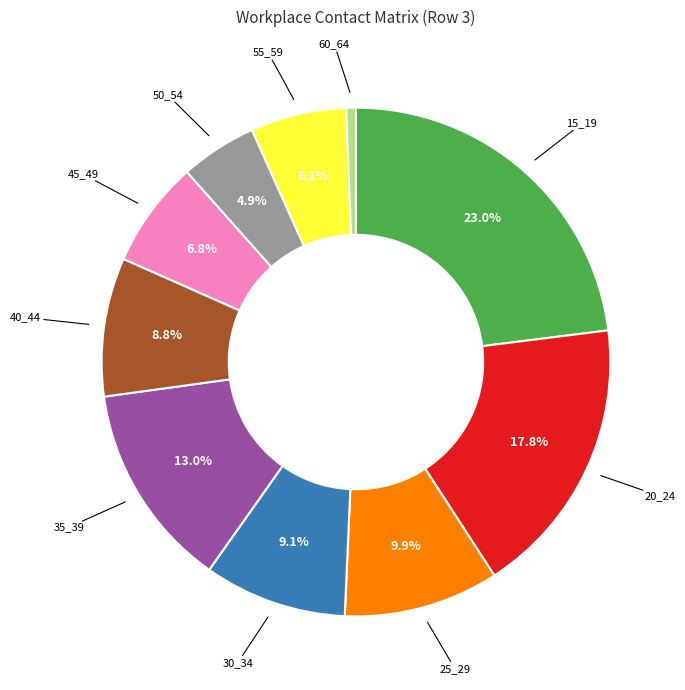

Is there a majority slice in this chart?

No